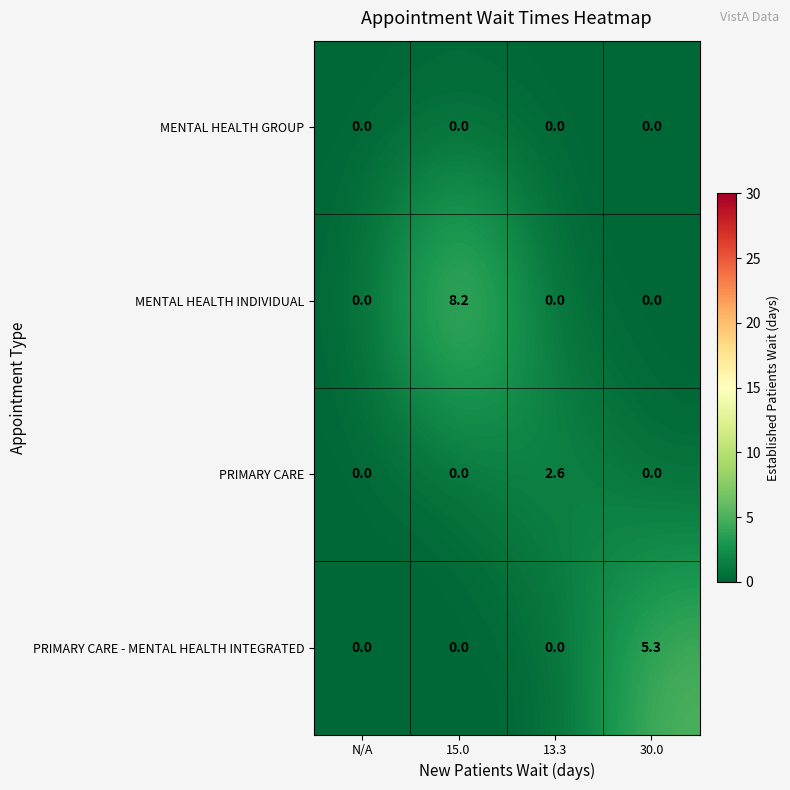

Which series has the largest total across all categories?

MENTAL HEALTH INDIVIDUAL